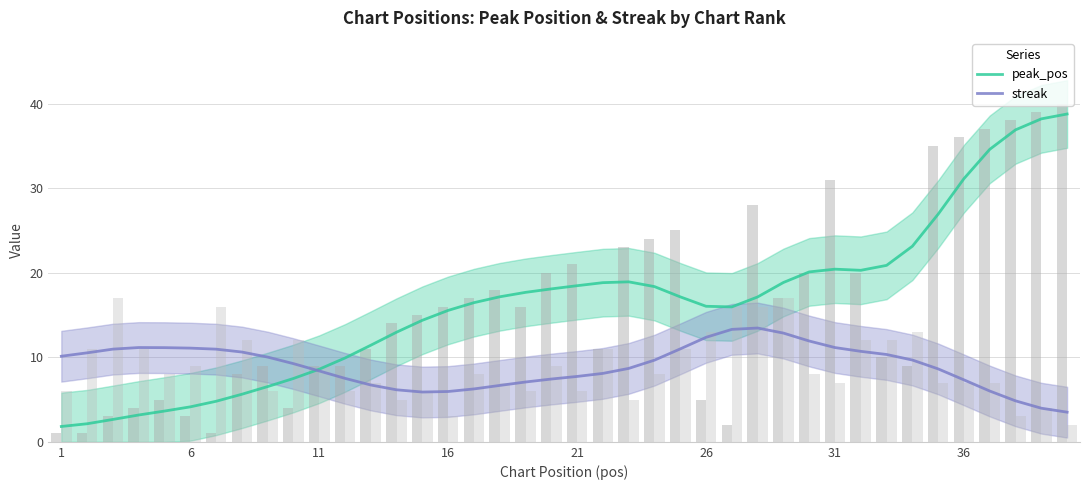

Reading left to right, what are all the values shown in this chart?

peak_pos: 1.8	2.1	2.6	3.2	3.6	4.1	4.8	5.6	6.5	7.5	8.6	9.9	11.4	13.0	14.4	15.5	16.5	17.1	17.7	18.1	18.5	18.8	18.9	18.4	17.1	16.0	16.0	17.1	18.8	20.1	20.4	20.3	20.9	23.1	26.9	31.1	34.6	36.9	38.2	38.8
streak: 10.1	10.5	11.0	11.1	11.1	11.1	11.0	10.6	10.0	9.2	8.4	7.5	6.7	6.2	5.9	6.0	6.3	6.7	7.1	7.4	7.7	8.1	8.7	9.7	11.0	12.4	13.3	13.5	12.9	11.9	11.1	10.7	10.3	9.7	8.6	7.3	6.0	4.8	4.0	3.5